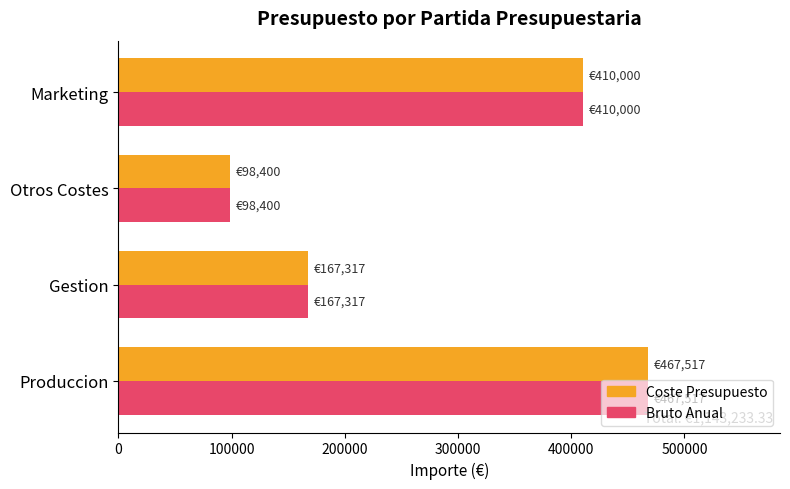

What is the lowest value of the Coste Presupuesto series?

98400.0